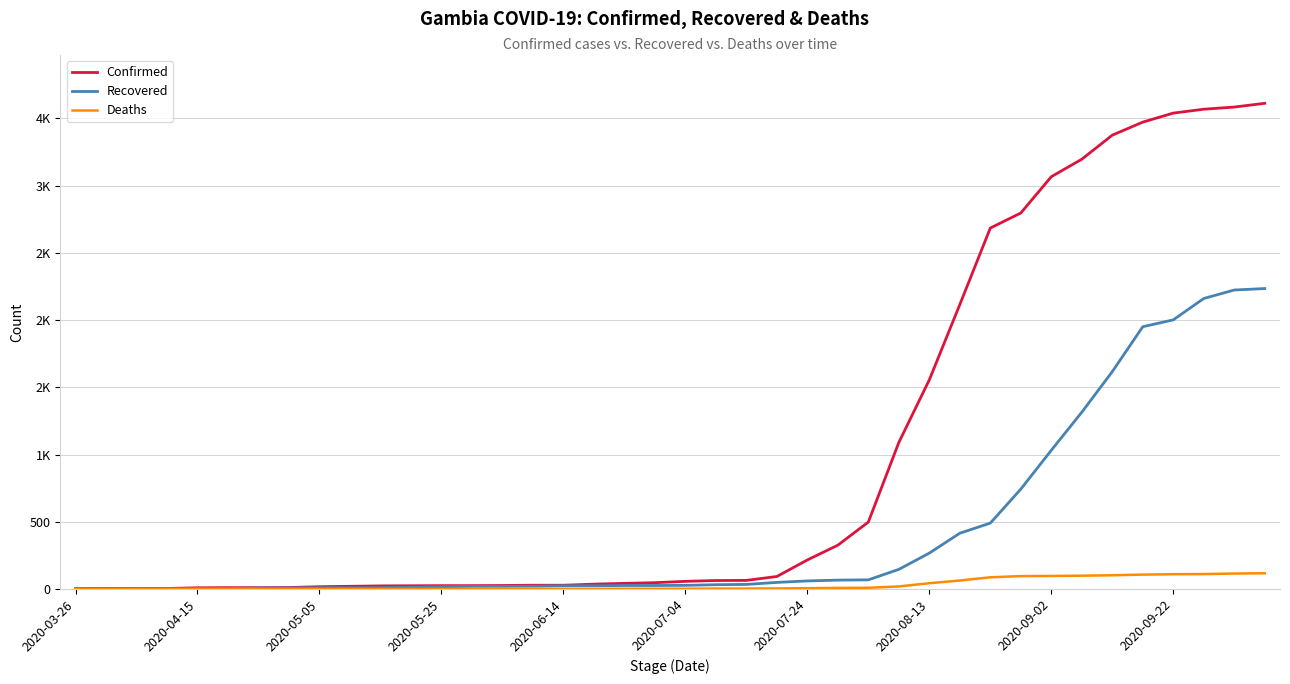

True or false: Deaths and Confirmed cross at least once.

False